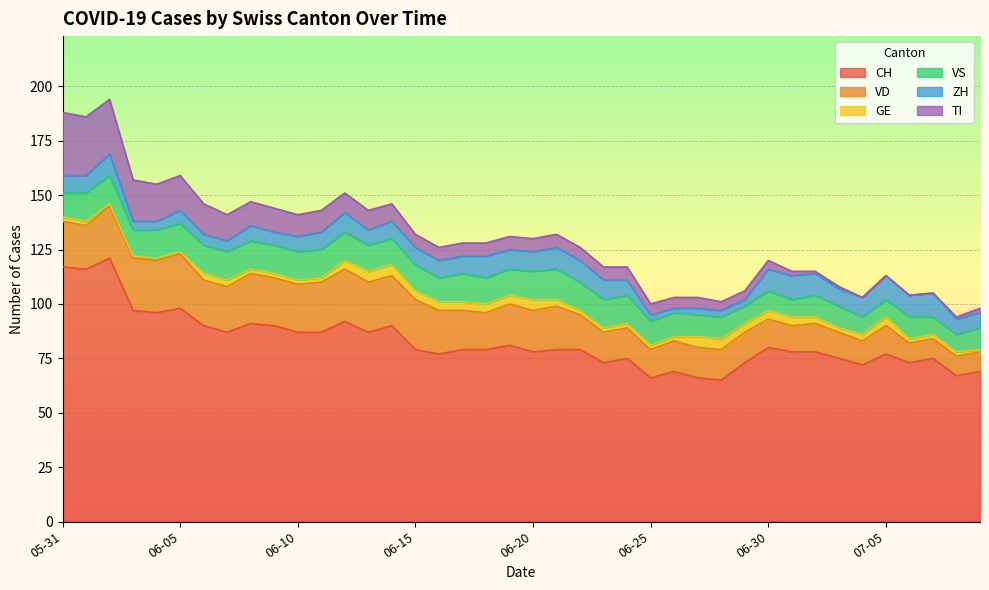

Does the chart display data point markers on the line(s)?

No